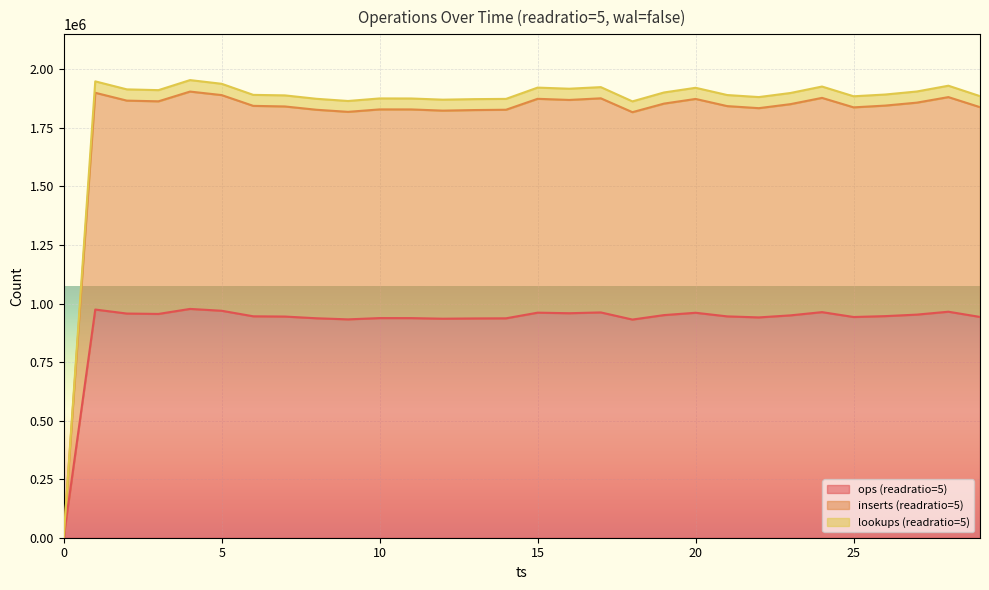

Which series has the largest total across all categories?

lookups (readratio=5)